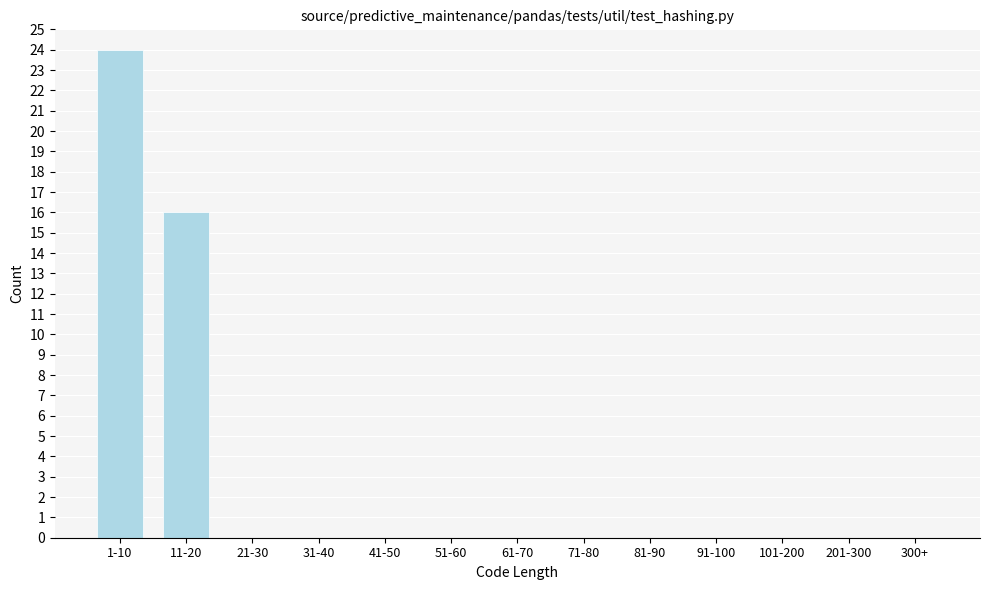

Reading right to left, transcribe all the data shown in this chart.

300+=0	201-300=0	101-200=0	91-100=0	81-90=0	71-80=0	61-70=0	51-60=0	41-50=0	31-40=0	21-30=0	11-20=16	1-10=24